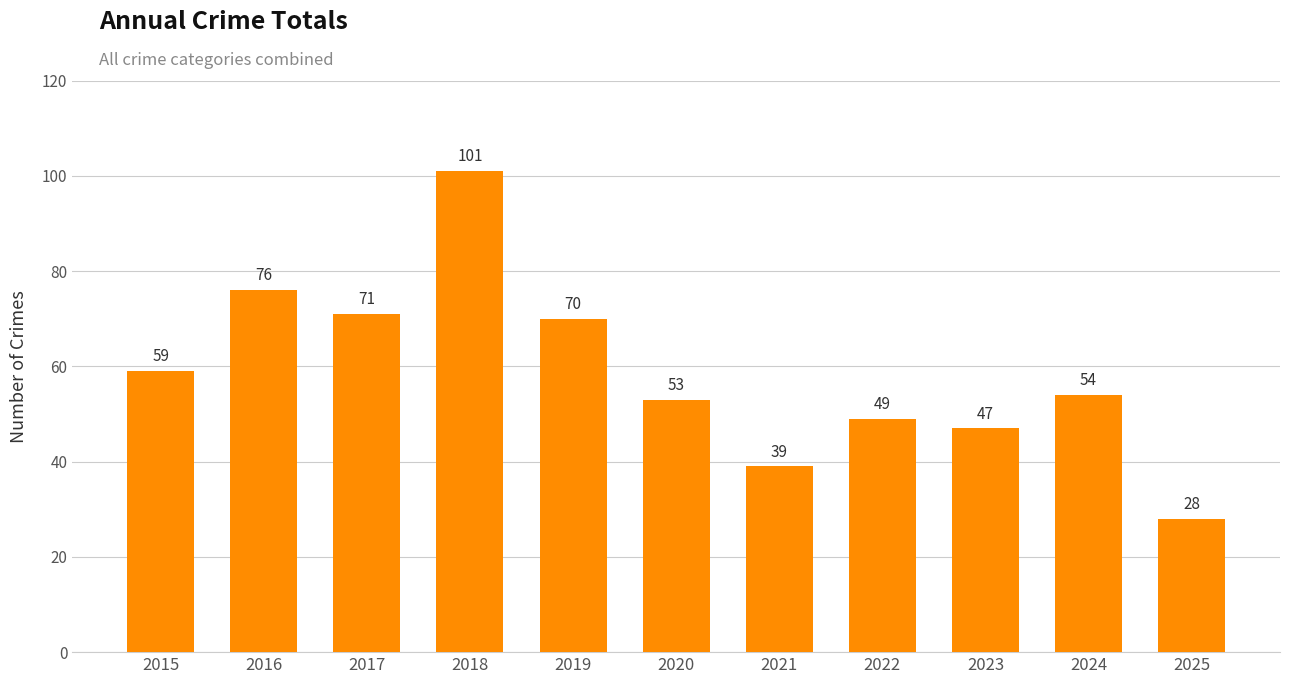

Reading right to left, transcribe all the data shown in this chart.

2025=28	2024=54	2023=47	2022=49	2021=39	2020=53	2019=70	2018=101	2017=71	2016=76	2015=59